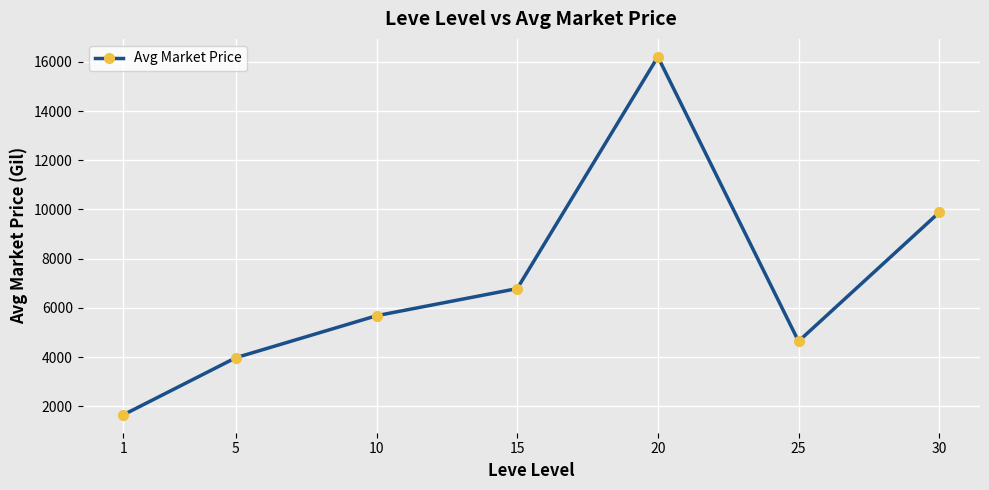

What is the difference between the maximum and minimum values?

14553.7